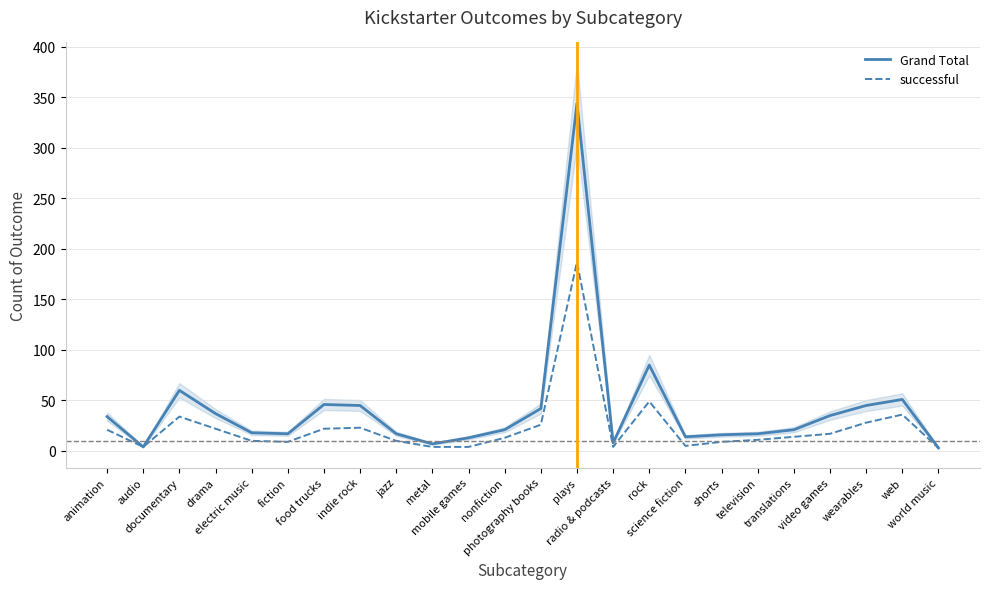

What is the difference between the second highest and minimum values in the Grand Total series?

82